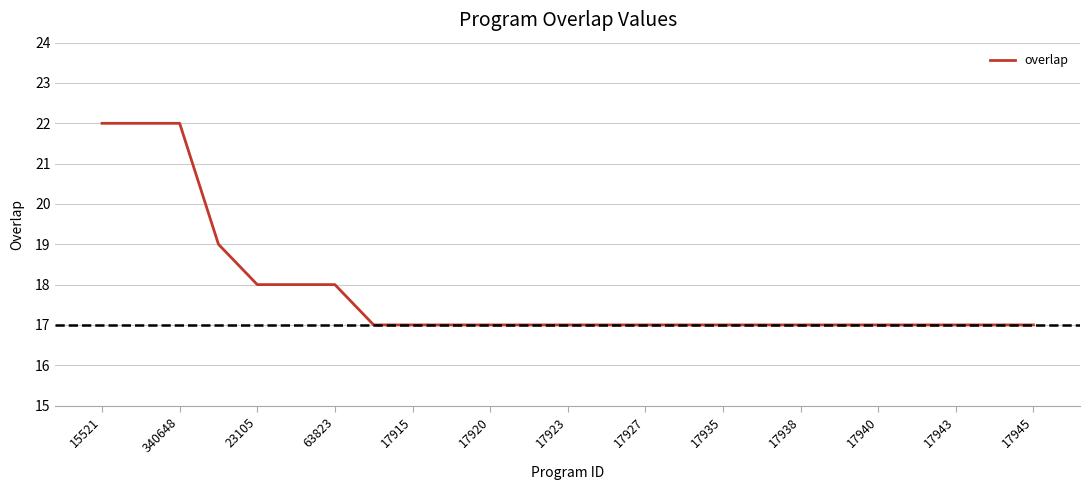

What is the maximum value shown in the chart?

22